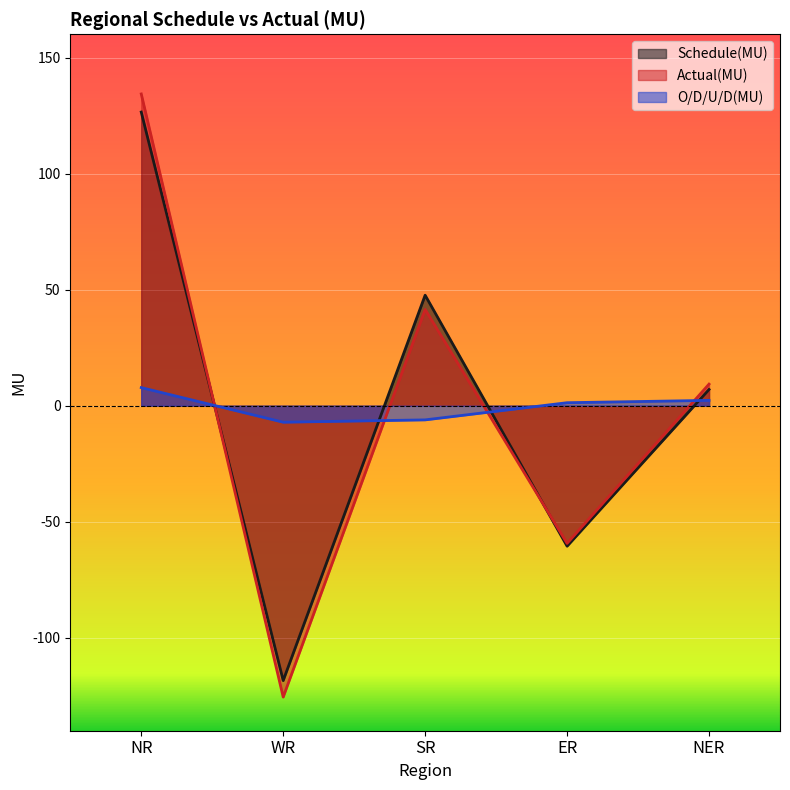

How many series are shown in this chart?

3